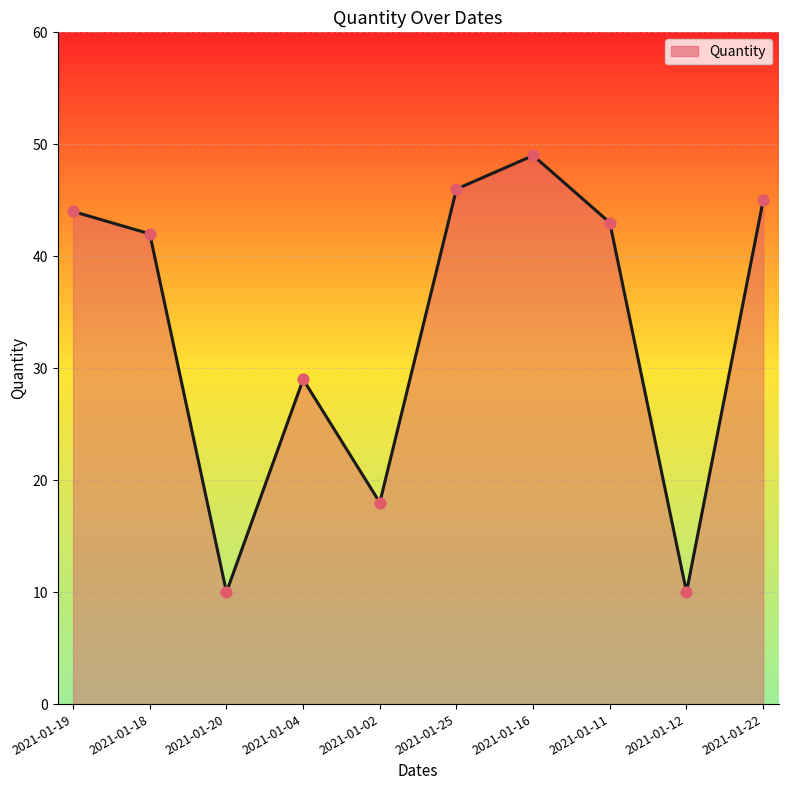

What is the change in value from 2021-01-18 to 2021-01-12?

-32